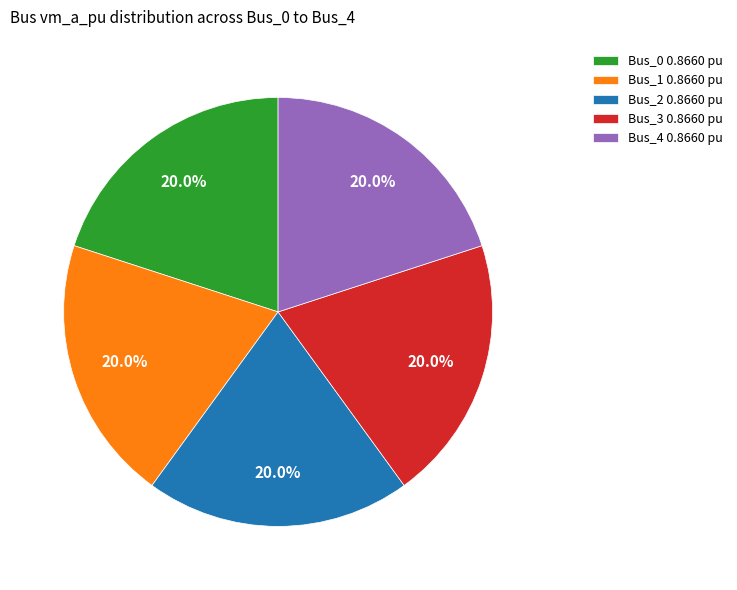

To the nearest percent, what is the combined percentage of Bus_0 and Bus_4?

40%